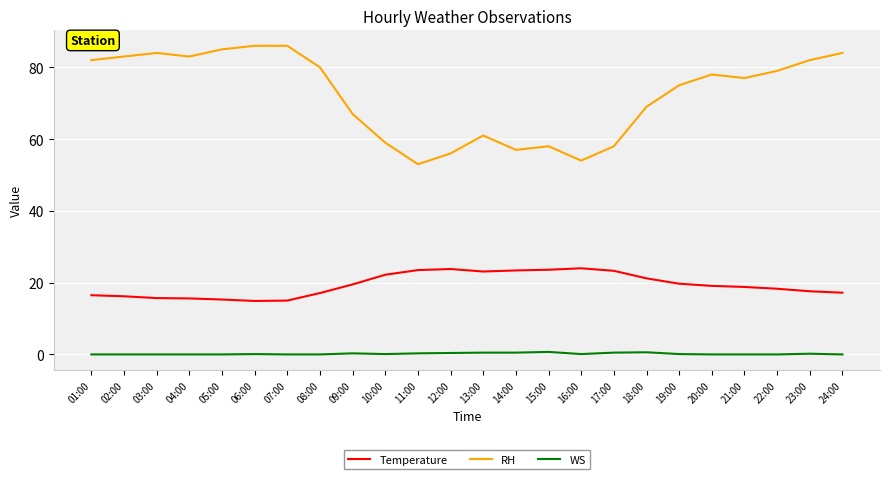

What is the greatest value displayed?

86.0